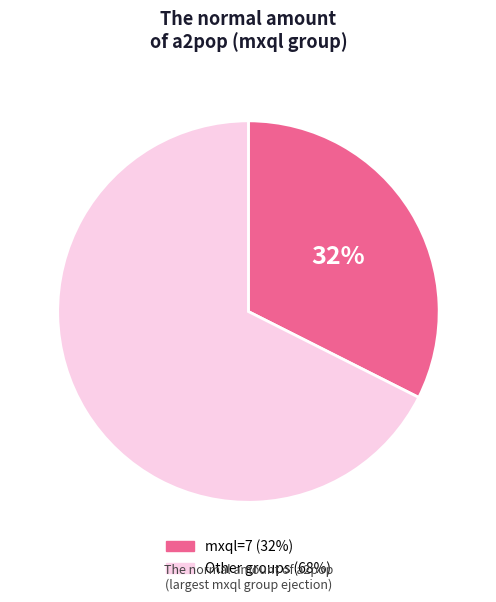

Does any single category account for the majority?

Yes